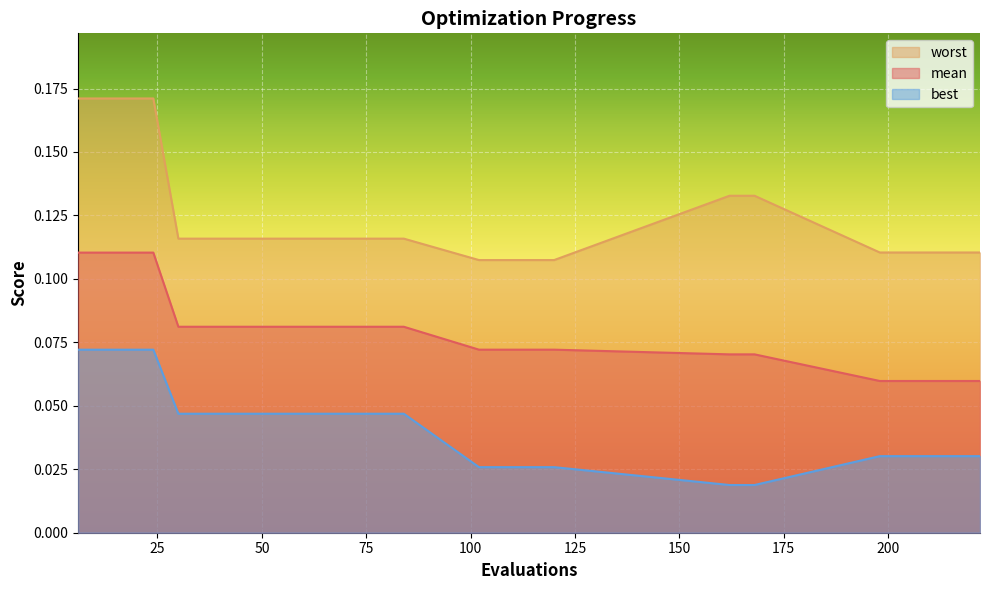

Reading left to right, what are all the values shown in this chart?

mean: 6=0.1	12=0.1	18=0.1	24=0.1	30=0.1	36=0.1	42=0.1	48=0.1	54=0.1	60=0.1	66=0.1	72=0.1	78=0.1	84=0.1	102=0.1	108=0.1	114=0.1	120=0.1	162=0.1	168=0.1	198=0.1	204=0.1	210=0.1	216=0.1	222=0.1
best: 6=0.1	12=0.1	18=0.1	24=0.1	30=0.0	36=0.0	42=0.0	48=0.0	54=0.0	60=0.0	66=0.0	72=0.0	78=0.0	84=0.0	102=0.0	108=0.0	114=0.0	120=0.0	162=0.0	168=0.0	198=0.0	204=0.0	210=0.0	216=0.0	222=0.0
worst: 6=0.2	12=0.2	18=0.2	24=0.2	30=0.1	36=0.1	42=0.1	48=0.1	54=0.1	60=0.1	66=0.1	72=0.1	78=0.1	84=0.1	102=0.1	108=0.1	114=0.1	120=0.1	162=0.1	168=0.1	198=0.1	204=0.1	210=0.1	216=0.1	222=0.1